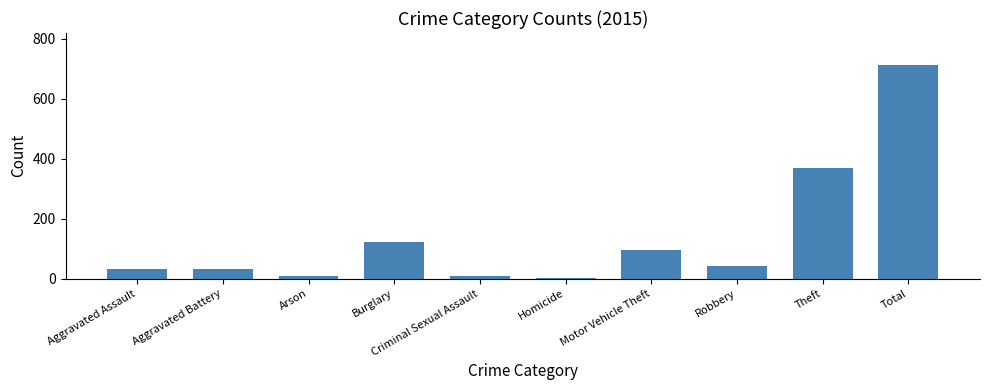

Count the number of data series in this chart.

1